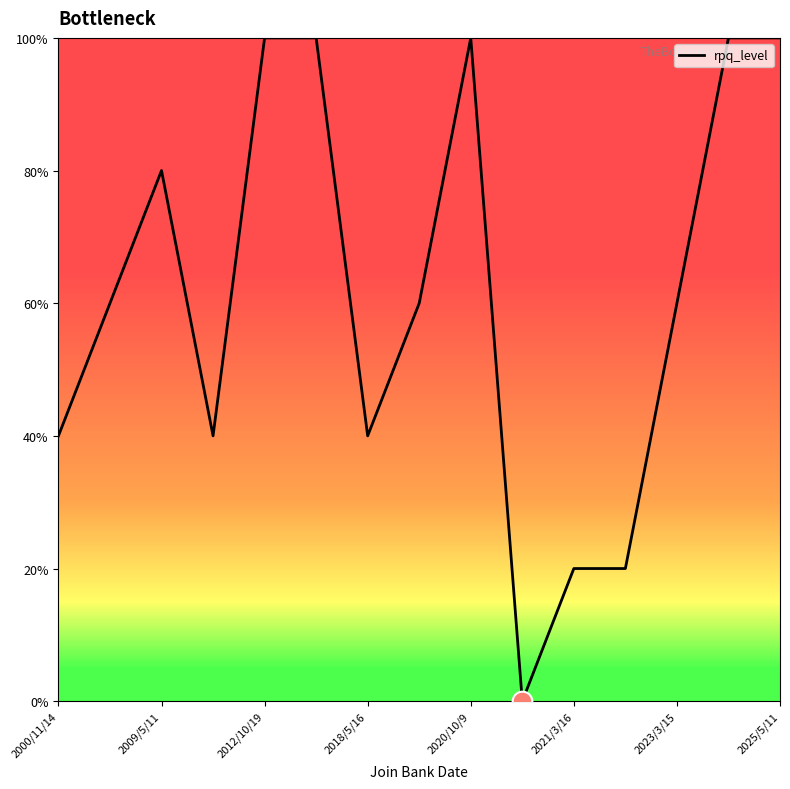

Is this an area chart (filled region under the line)?

No